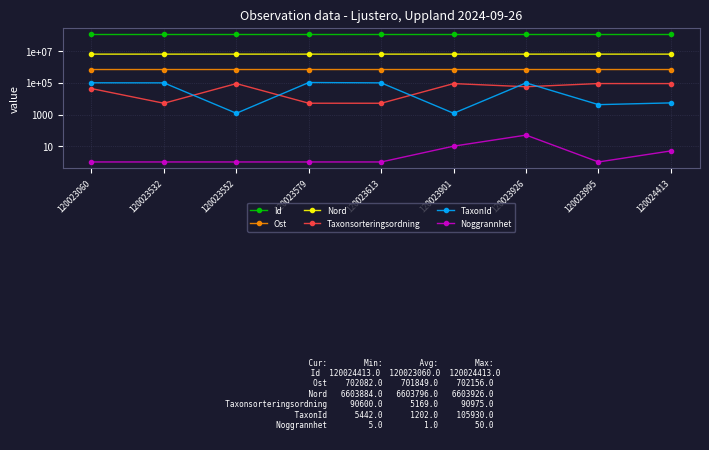

Where does the Nord series first go above 6603884?

120023532